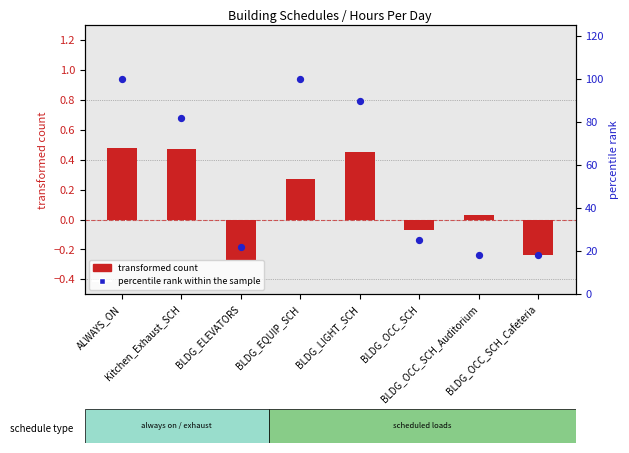

Which series has the largest total across all categories?

percentile rank within the sample